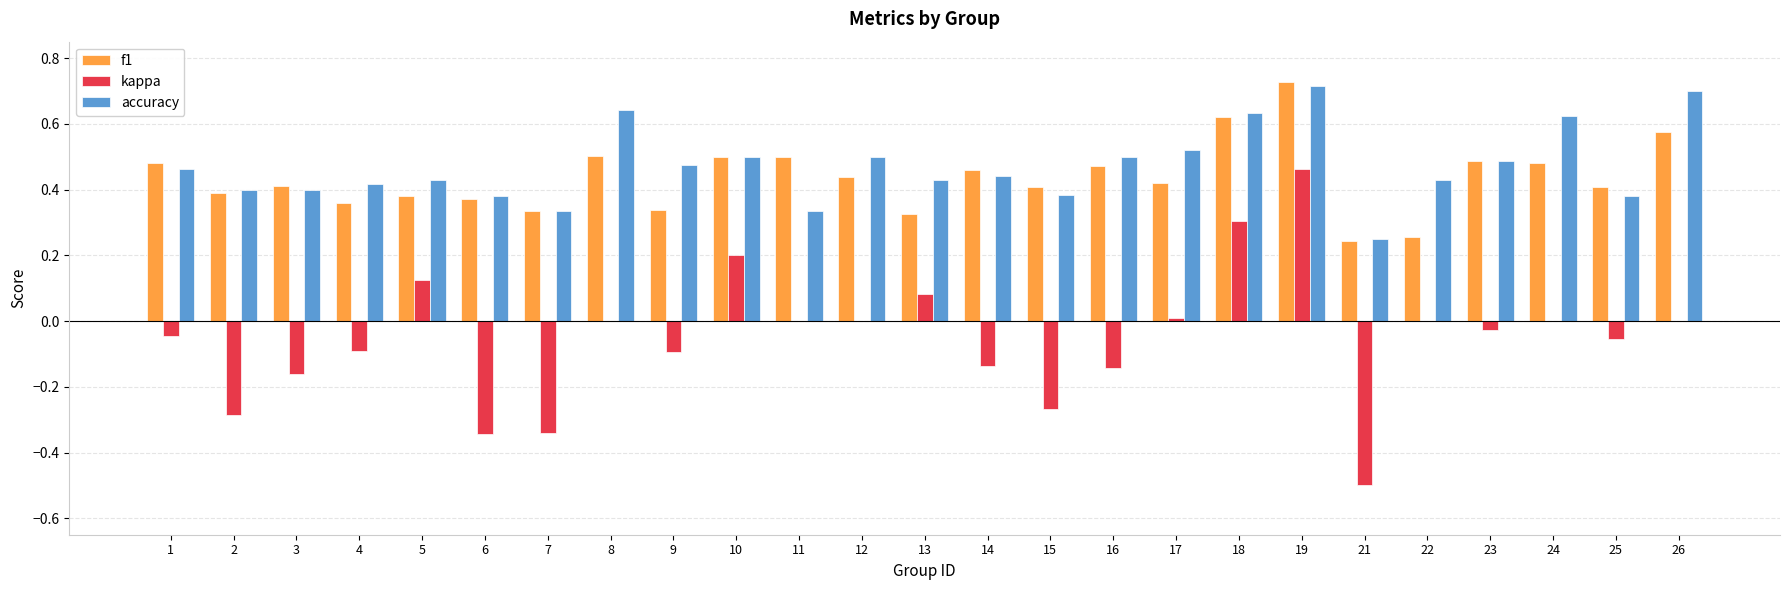

What is the sum of all accuracy values?

11.8